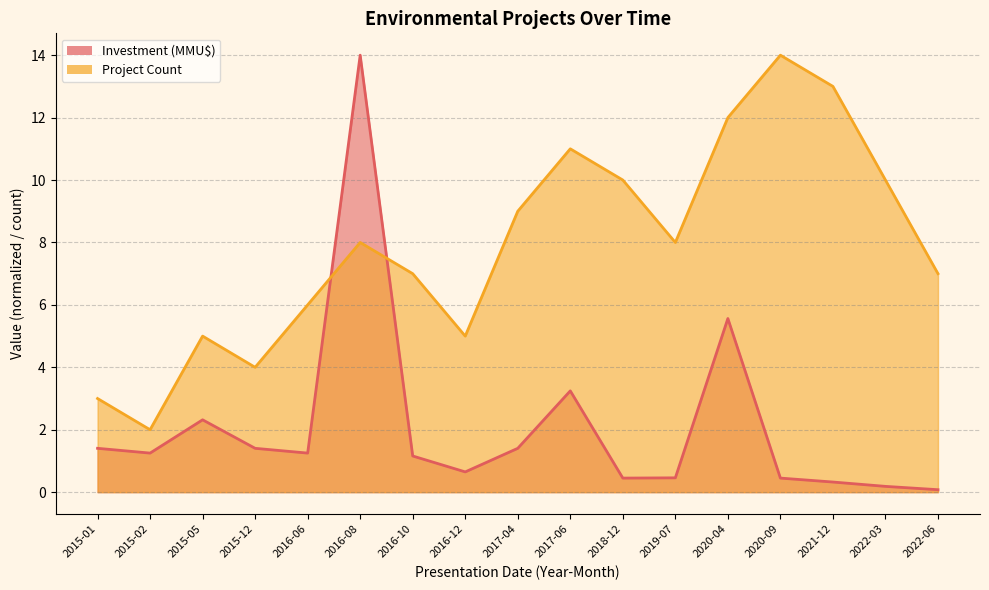

What is the difference between the second highest and second lowest values in the Investment (MMU$) series?

5.4